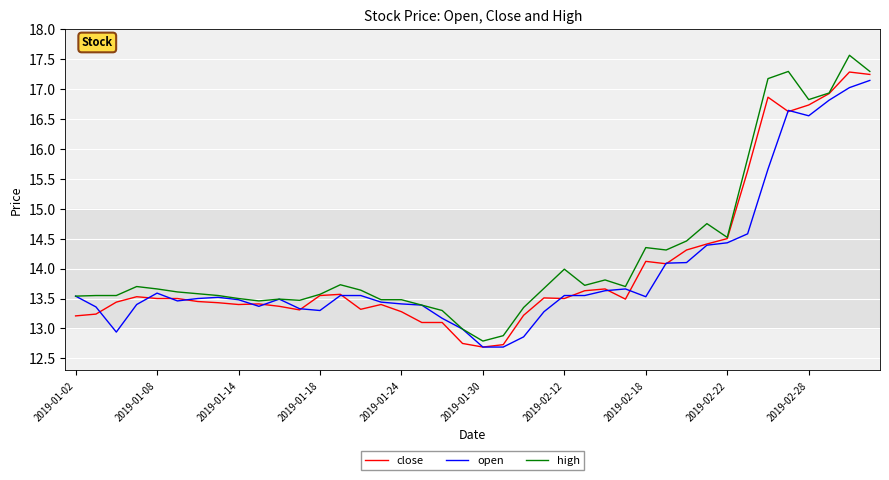

How many lines are shown in the chart?

3